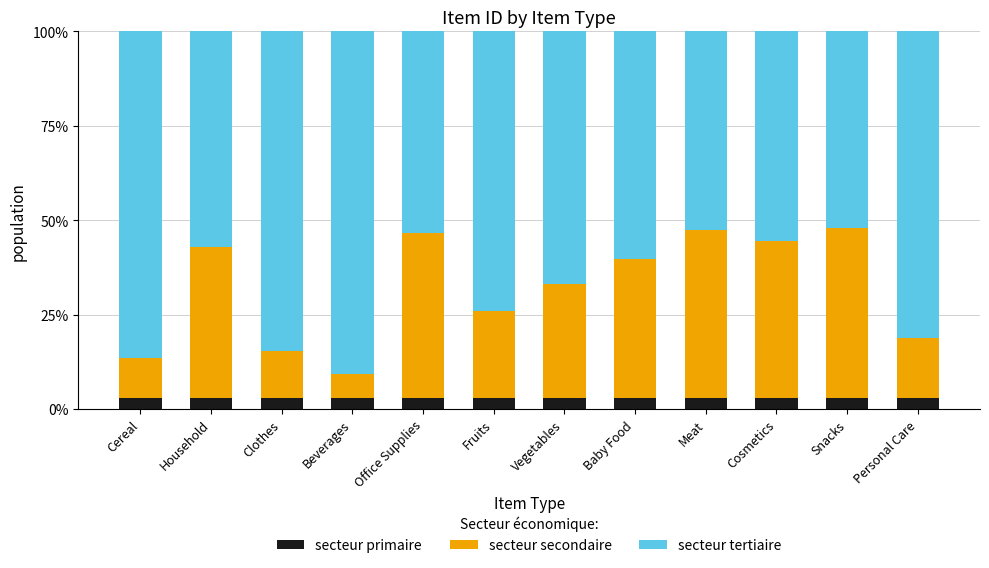

Read the secteur secondaire value at Personal Care.

0.2